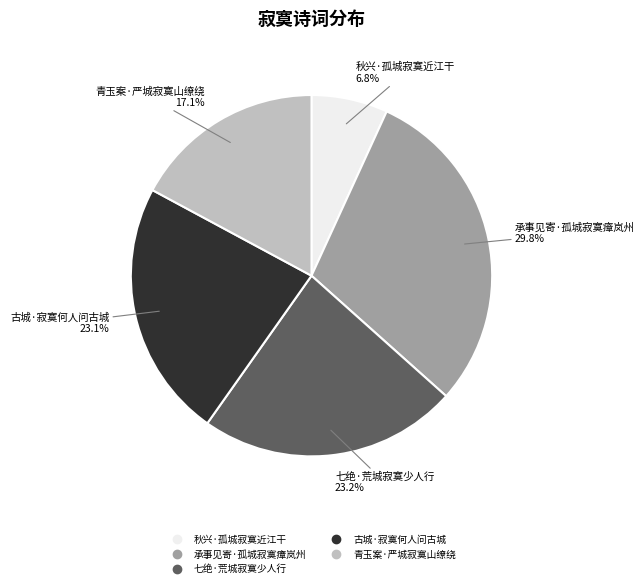

How many slices are in this pie chart?

5